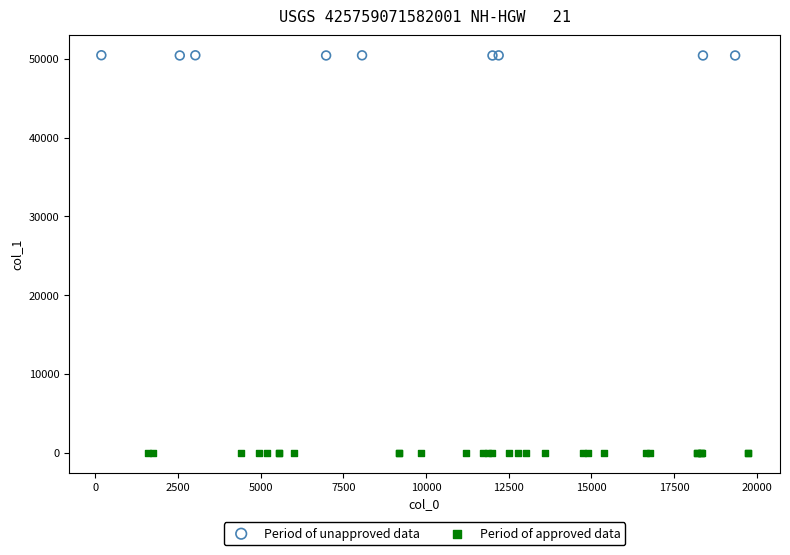

Which series contains the lowest Y value?

Period of approved data